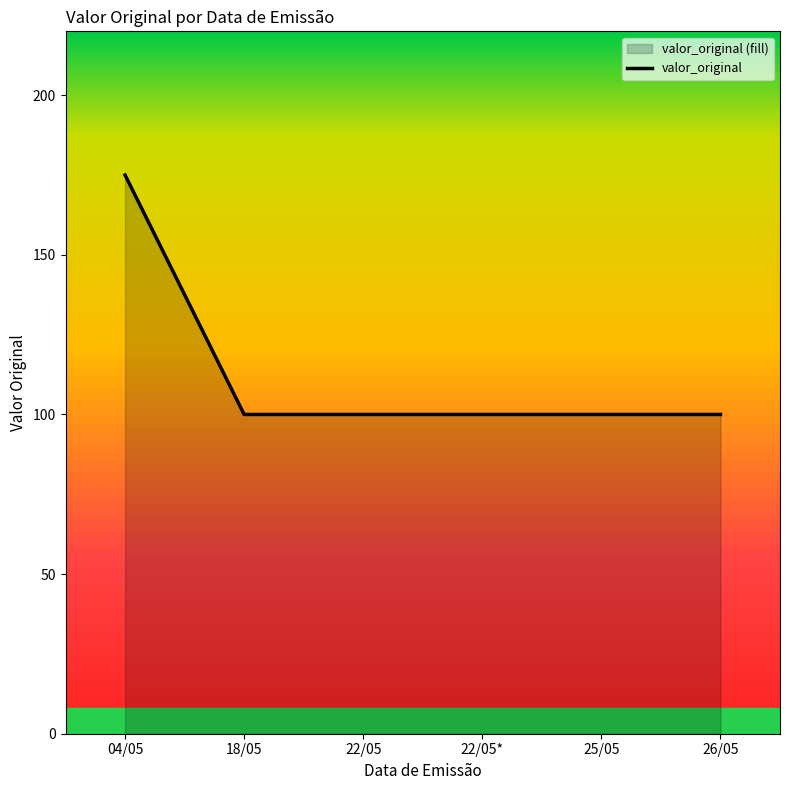

True or false: there are more than 2 points higher than both neighbors.

False